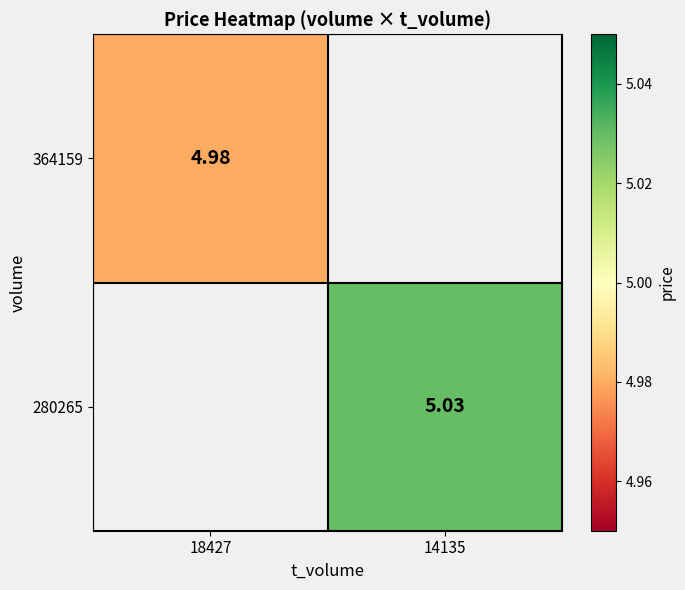

Is the value of 280265 at 14135 greater than the value of 364159 at 18427?

Yes